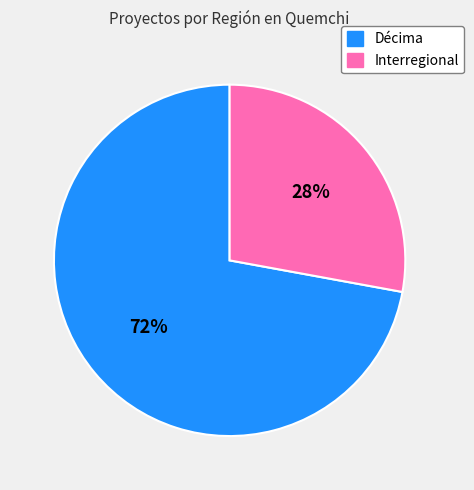

What is the ratio of the value at Interregional to the value at Décima?

0.4